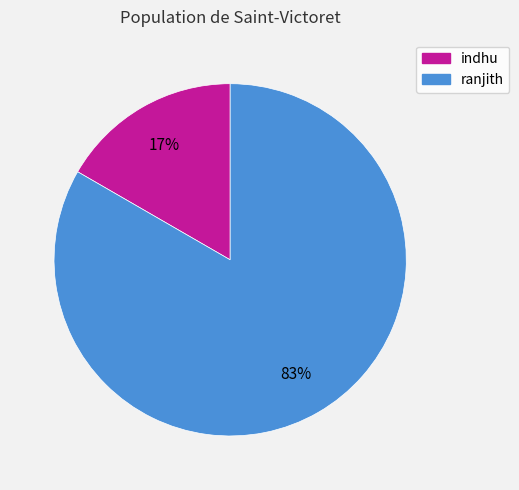

Rank the categories by value from highest to lowest.

ranjith, indhu